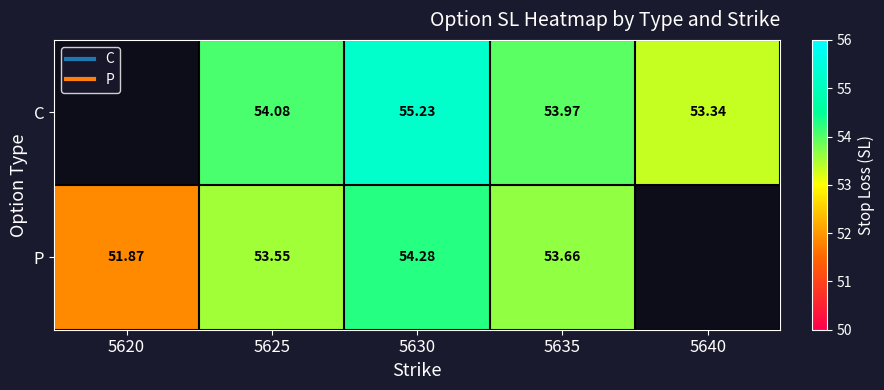

True or false: P has a value of 86.5 at 5620.

False